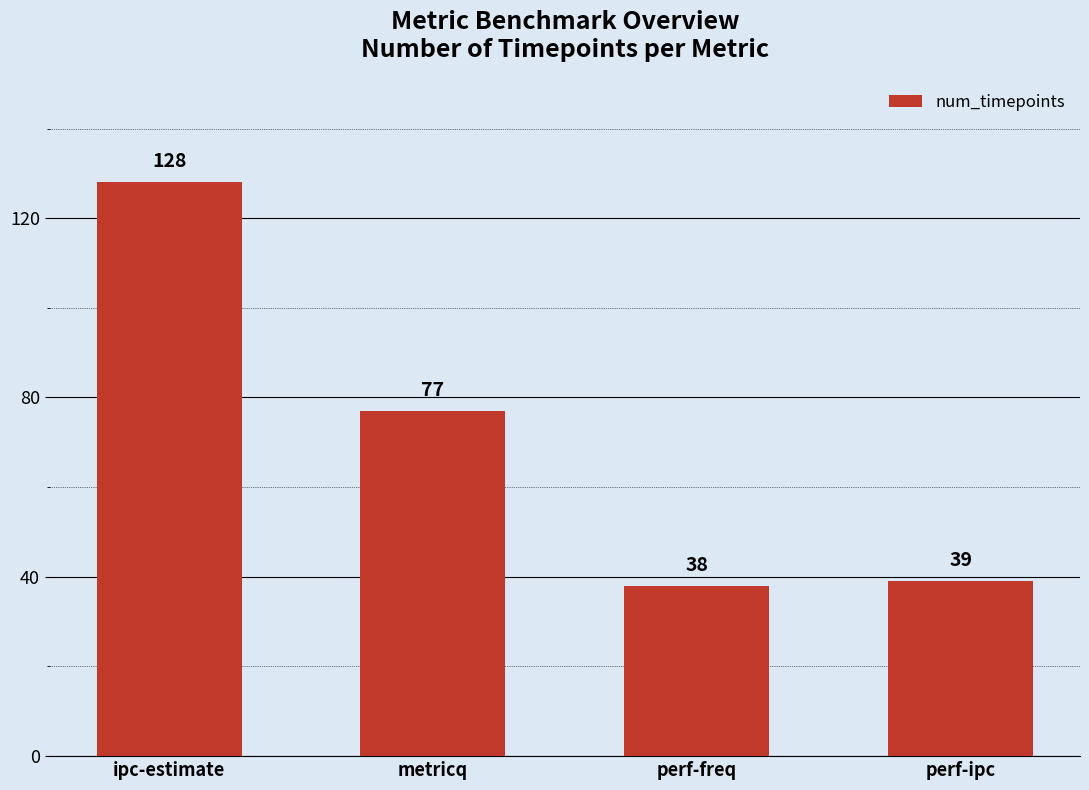

Rank the categories by value from lowest to highest.

perf-freq, perf-ipc, metricq, ipc-estimate